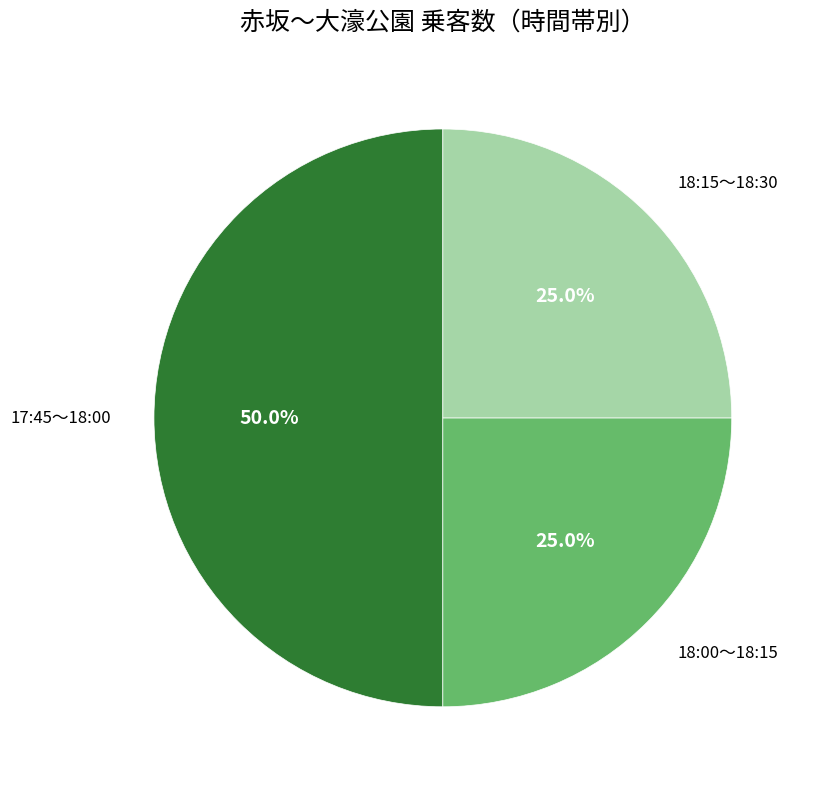

True or false: 17:45～18:00 accounts for 59% of the total.

False